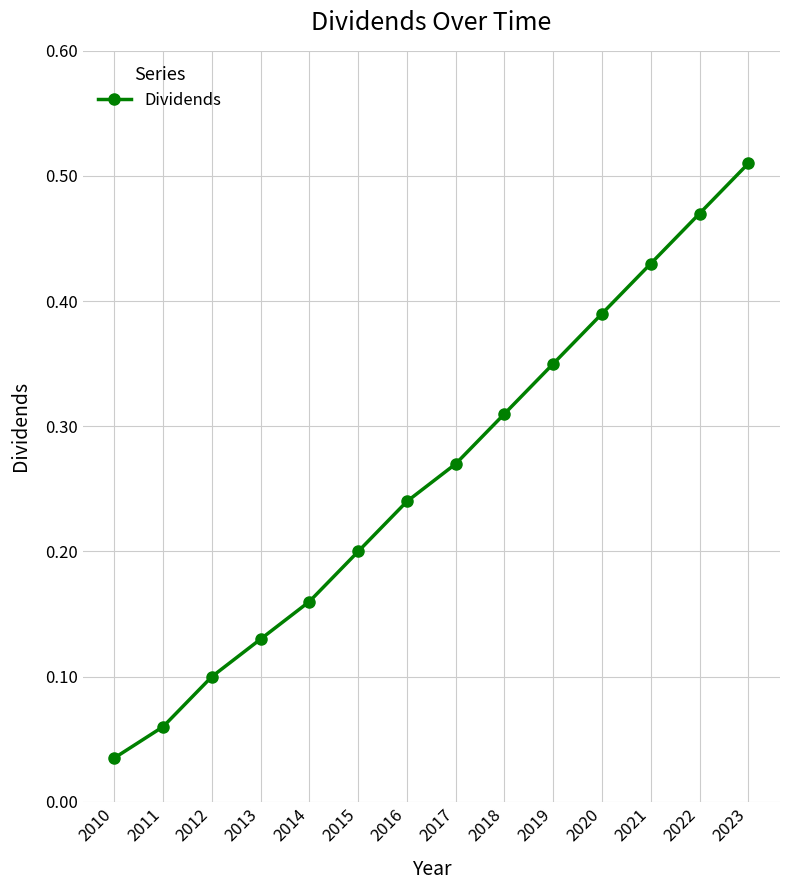

How many lines are shown in the chart?

1